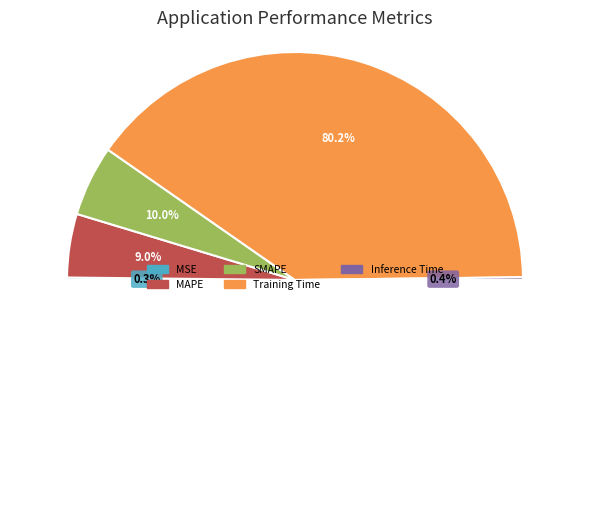

Rank the categories by value from highest to lowest.

Training Time, SMAPE, MAPE, Inference Time, MSE